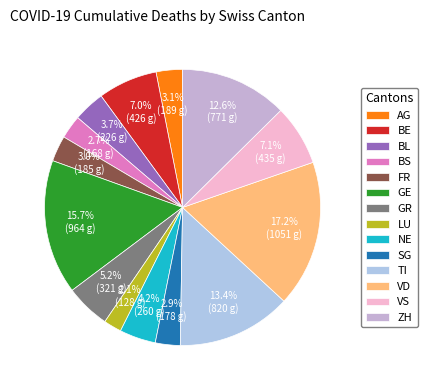

Approximately how many times larger is the value at FR compared to BS?

1.1